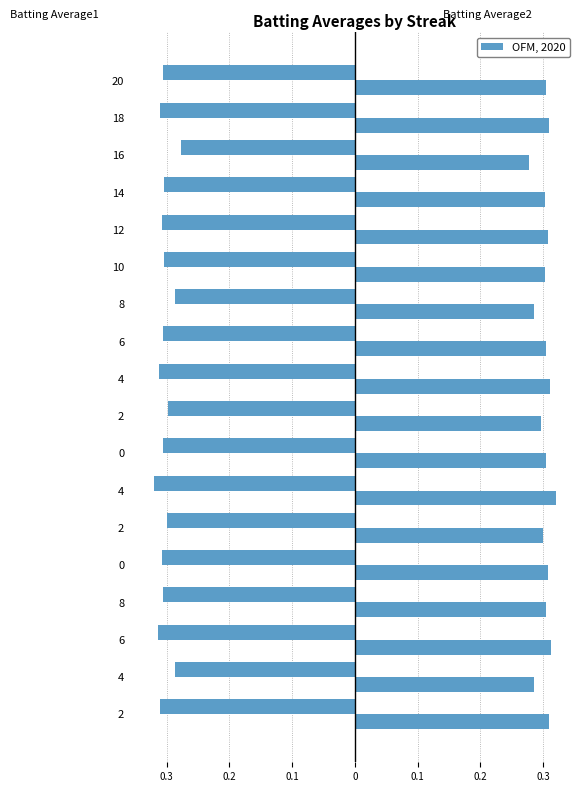

Is it true that Batting Average1 equals -0.3 at 4?

True